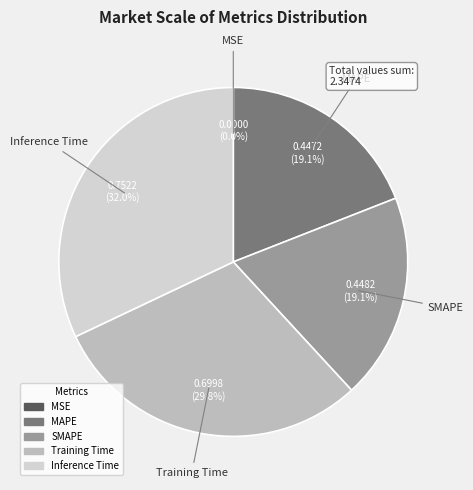

True or false: Inference Time accounts for 32% of the total.

True